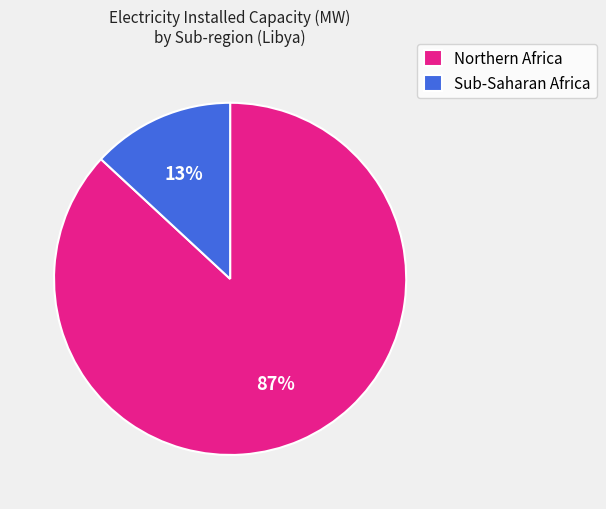

To the nearest percent, what portion does Sub-Saharan Africa represent?

13%